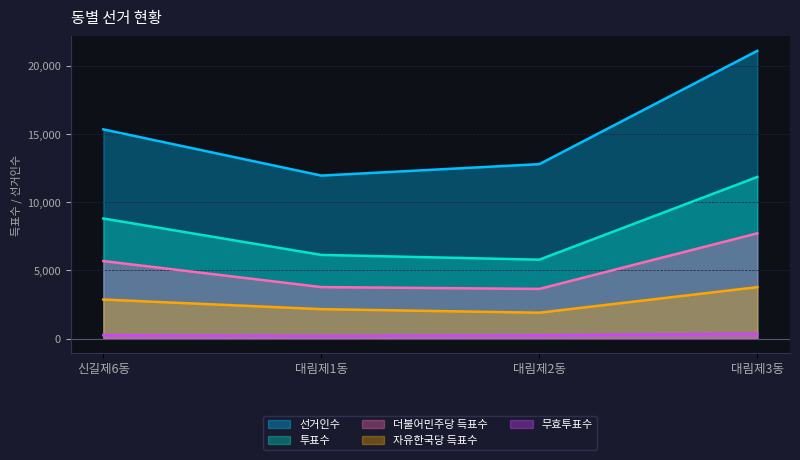

What is the difference between the second highest and second lowest values in the 무효투표수 series?

9